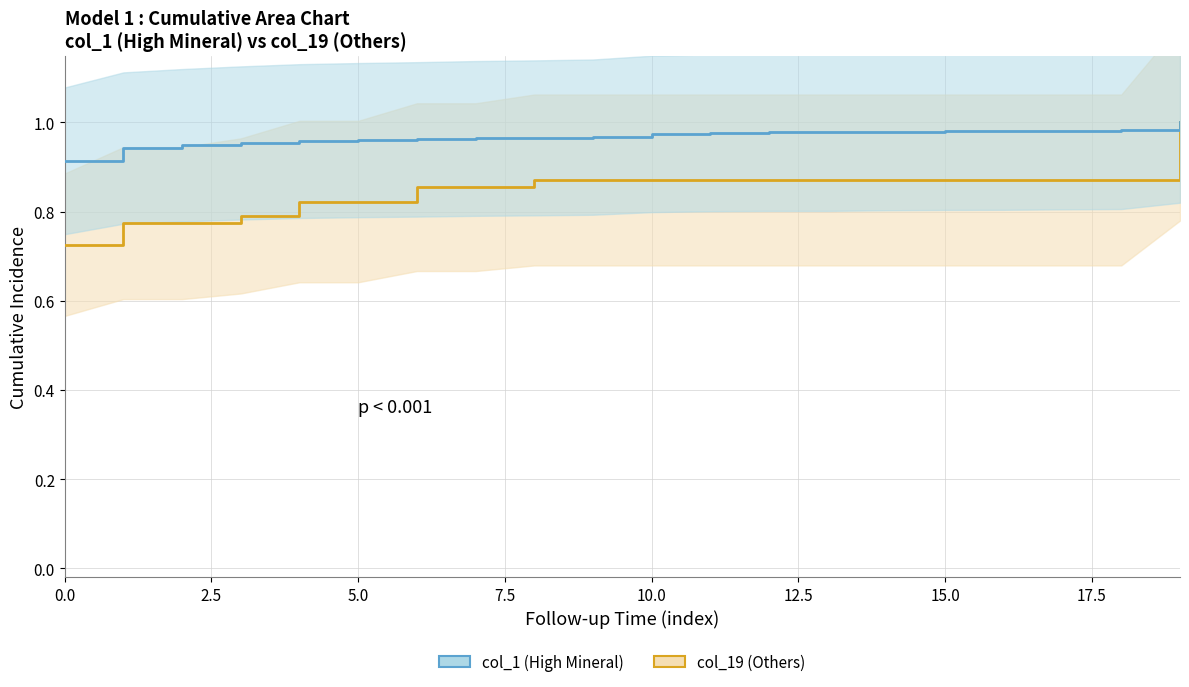

What are all the series names shown in the legend?

col_19 (Others), col_1 (High Mineral)